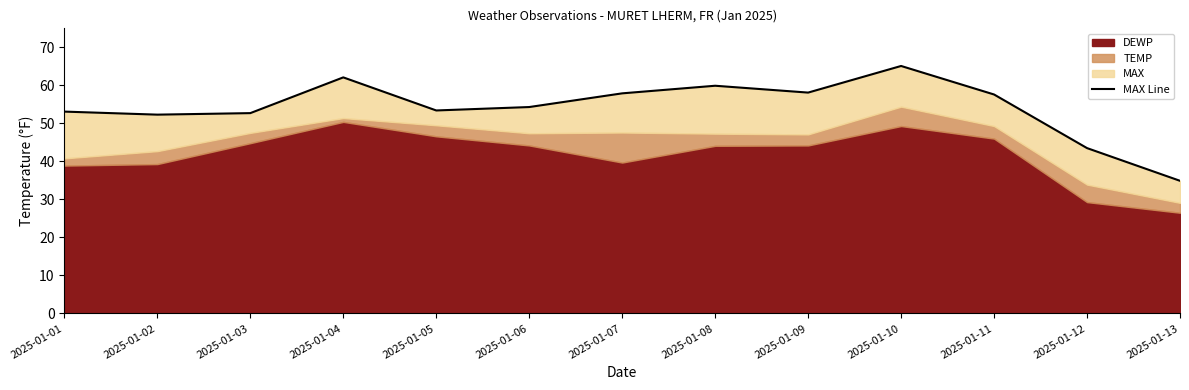

At which category does the chart reach its peak across all series?

2025-01-10